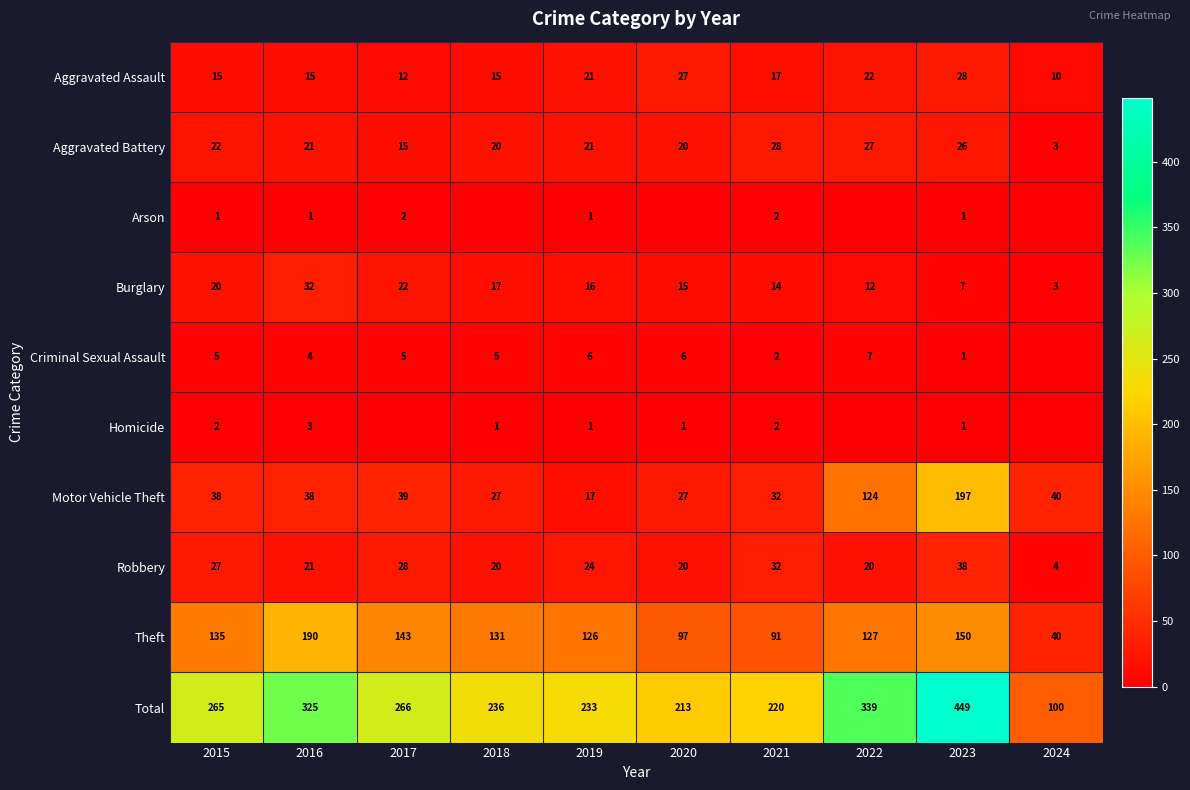

What is the approximate value of Aggravated Assault at 2017?

12